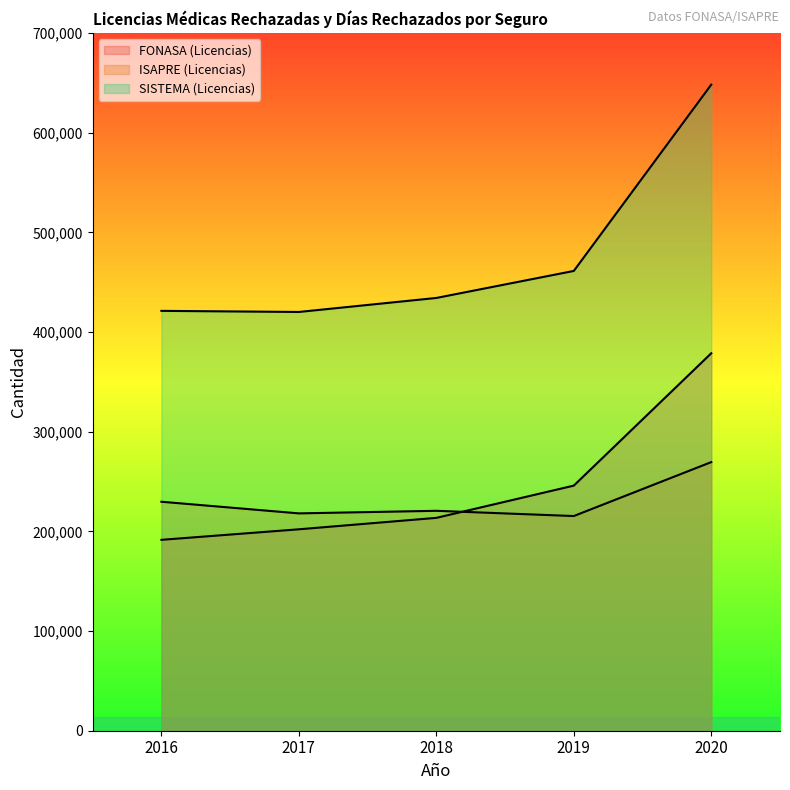

How many times do ISAPRE (Licencias) and FONASA (Licencias) cross each other?

1